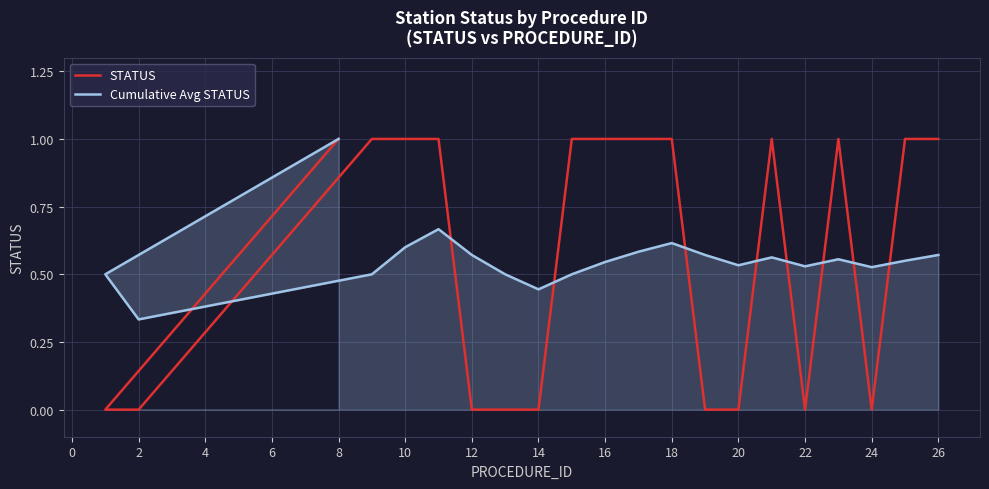

At which category does Cumulative Avg STATUS reach its first local valley?

2